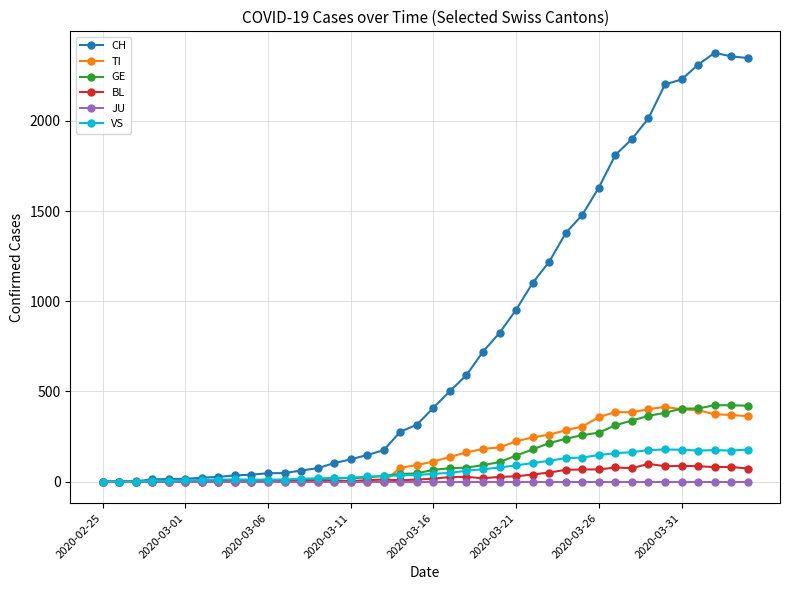

Which series has the largest total across all categories?

CH